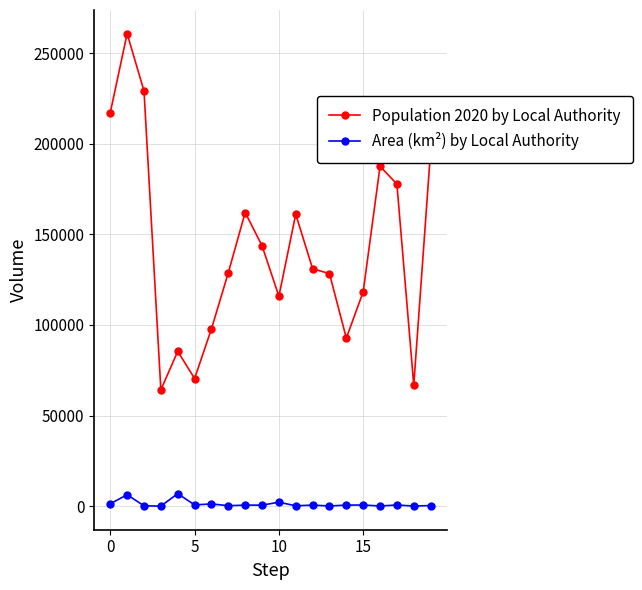

True or false: Population 2020 by Local Authority has more than 0 interior local peaks.

True